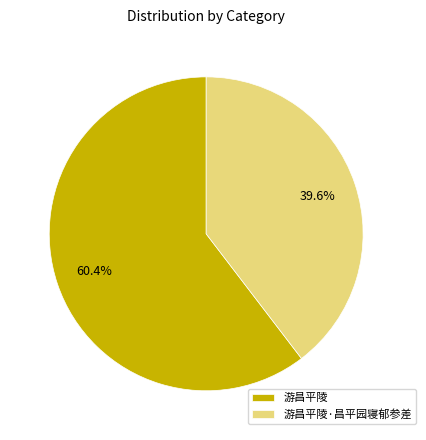

How many slices are in this pie chart?

2